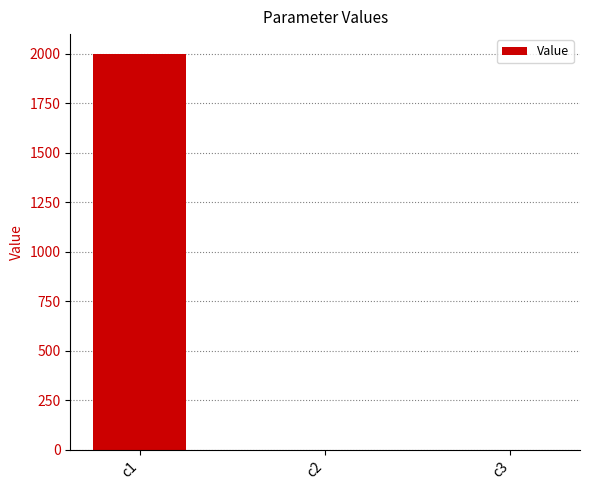

What is the sum of the values at c3 and c1?

2000.2